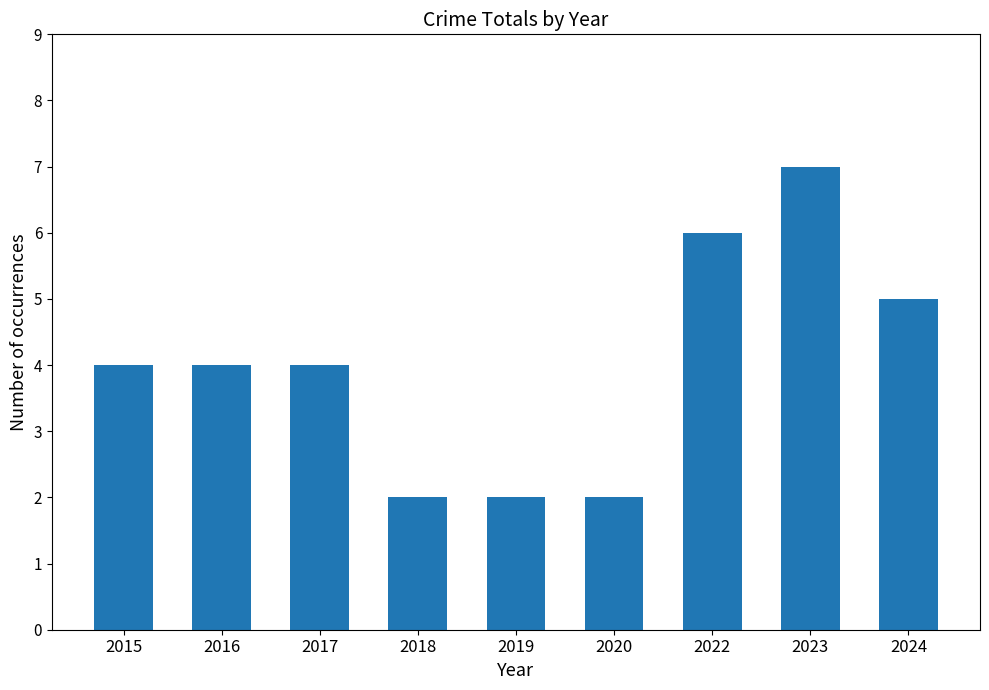

Which has a higher value, 2016 or 2018?

2016